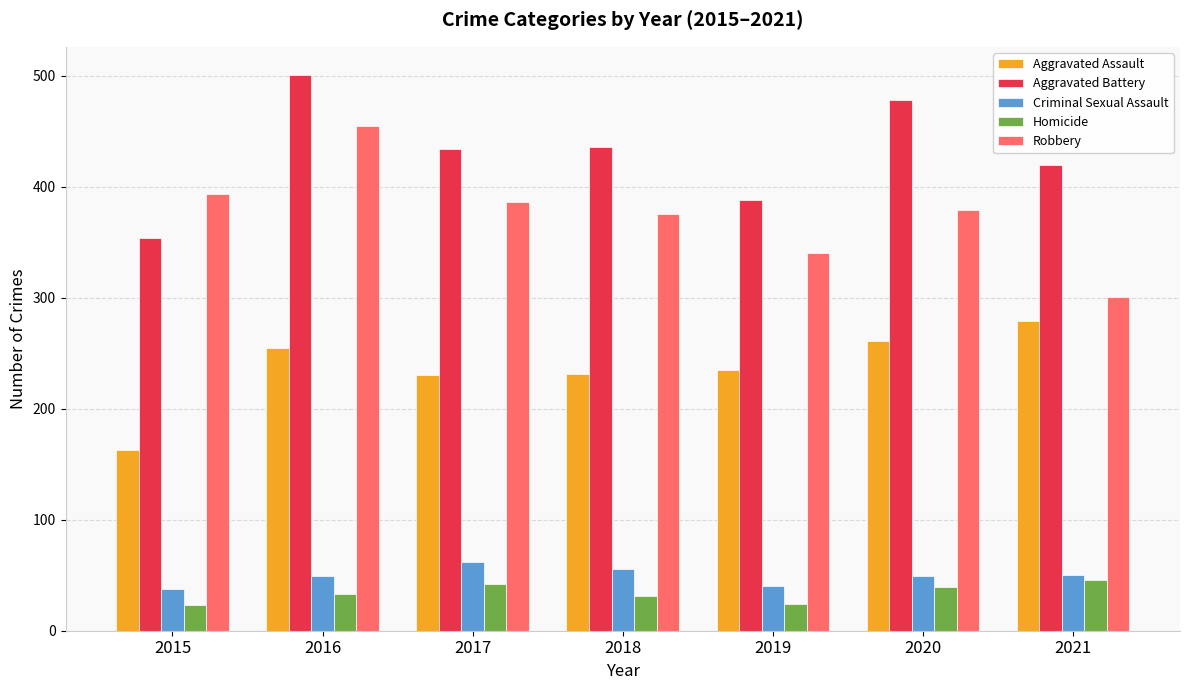

What is the sum of all Robbery values?

2629